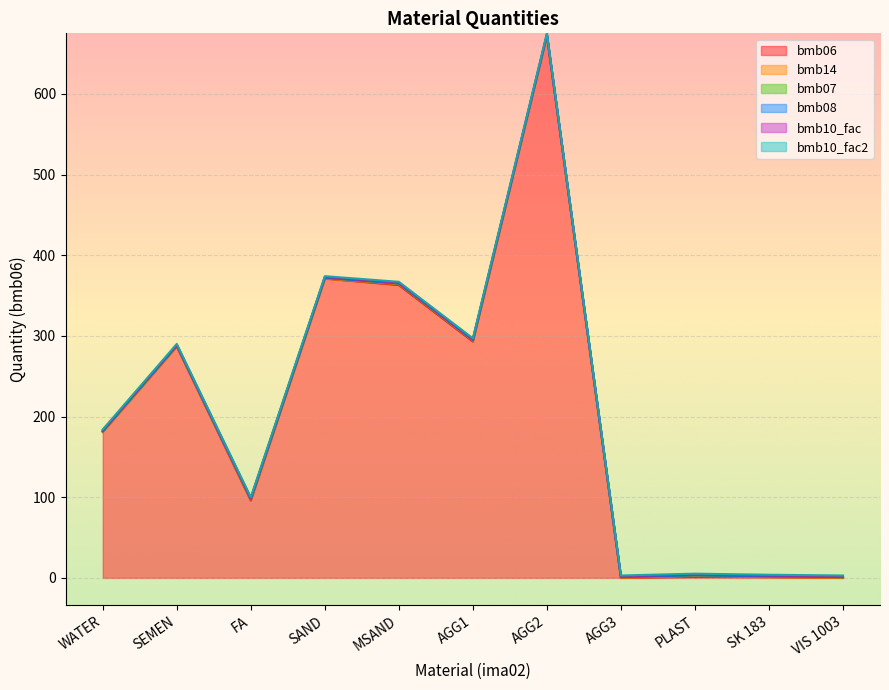

True or false: bmb14 has more than 1 points higher than both neighbors.

True